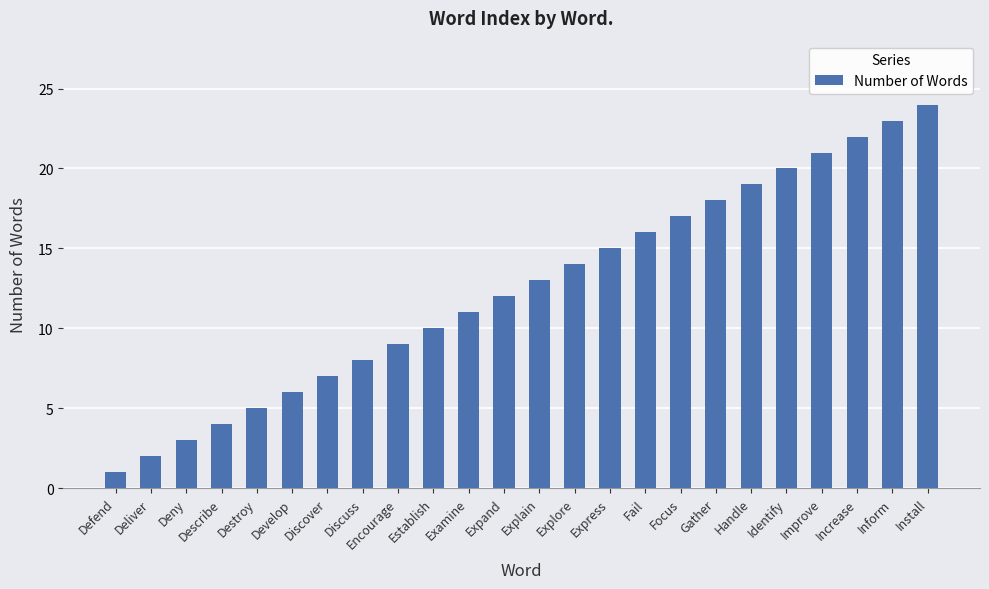

Rank the categories by value from highest to lowest.

Install, Inform, Increase, Improve, Identify, Handle, Gather, Focus, Fail, Express, Explore, Explain, Expand, Examine, Establish, Encourage, Discuss, Discover, Develop, Destroy, Describe, Deny, Deliver, Defend